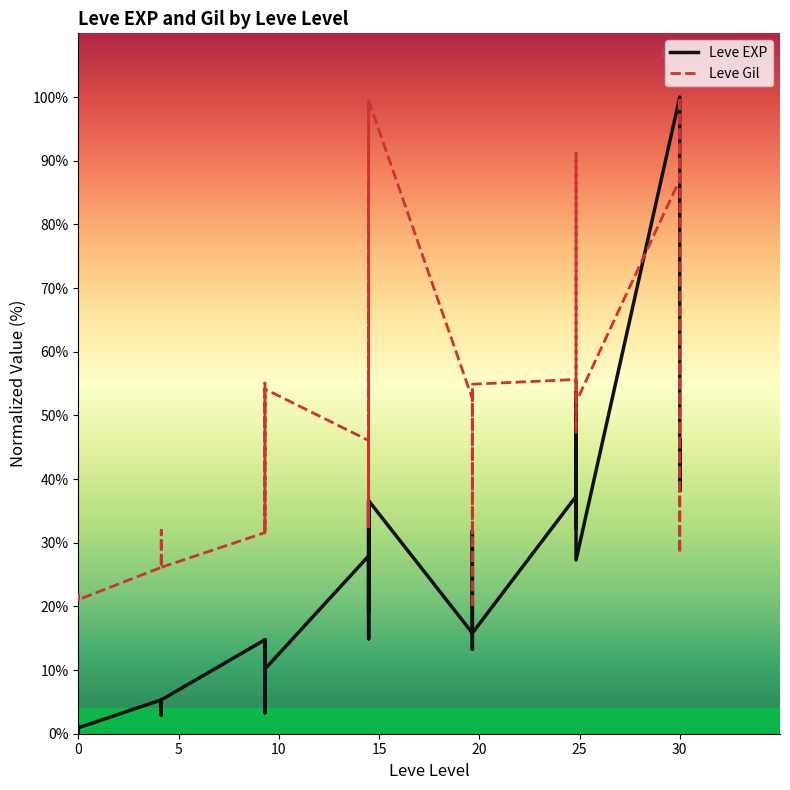

How many times do Leve Gil and Leve EXP cross each other?

4